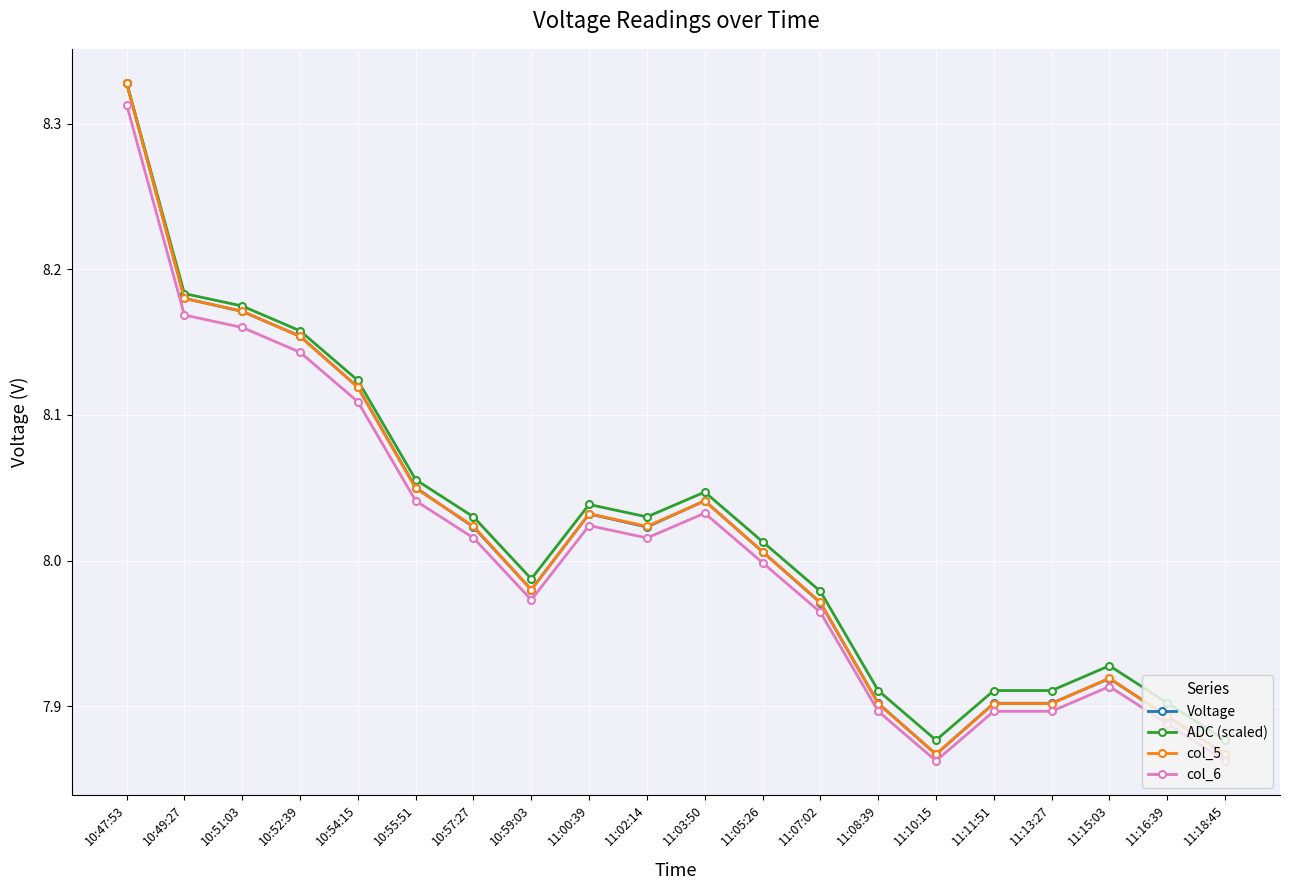

What is the label of the 20th point from the left?

11:18:45